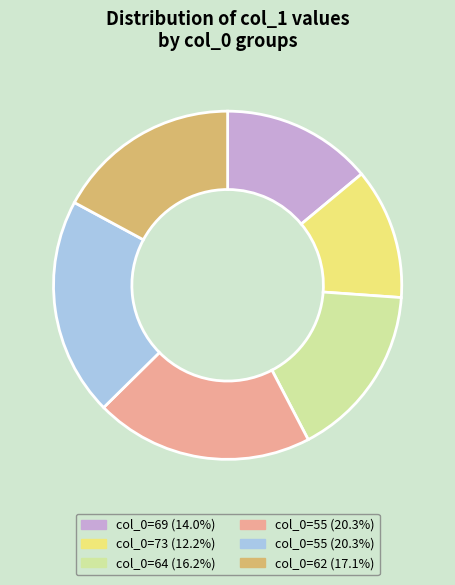

How many slices are in this pie chart?

6